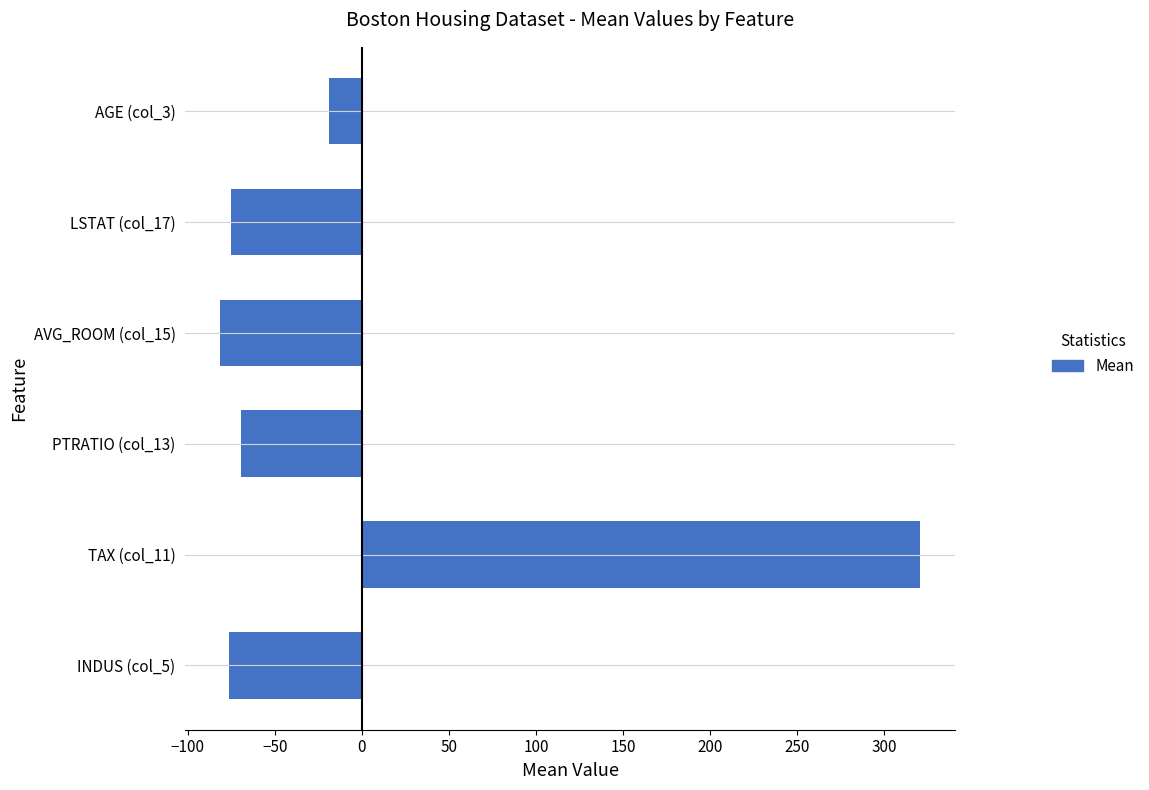

What is the smallest value displayed?

-81.3